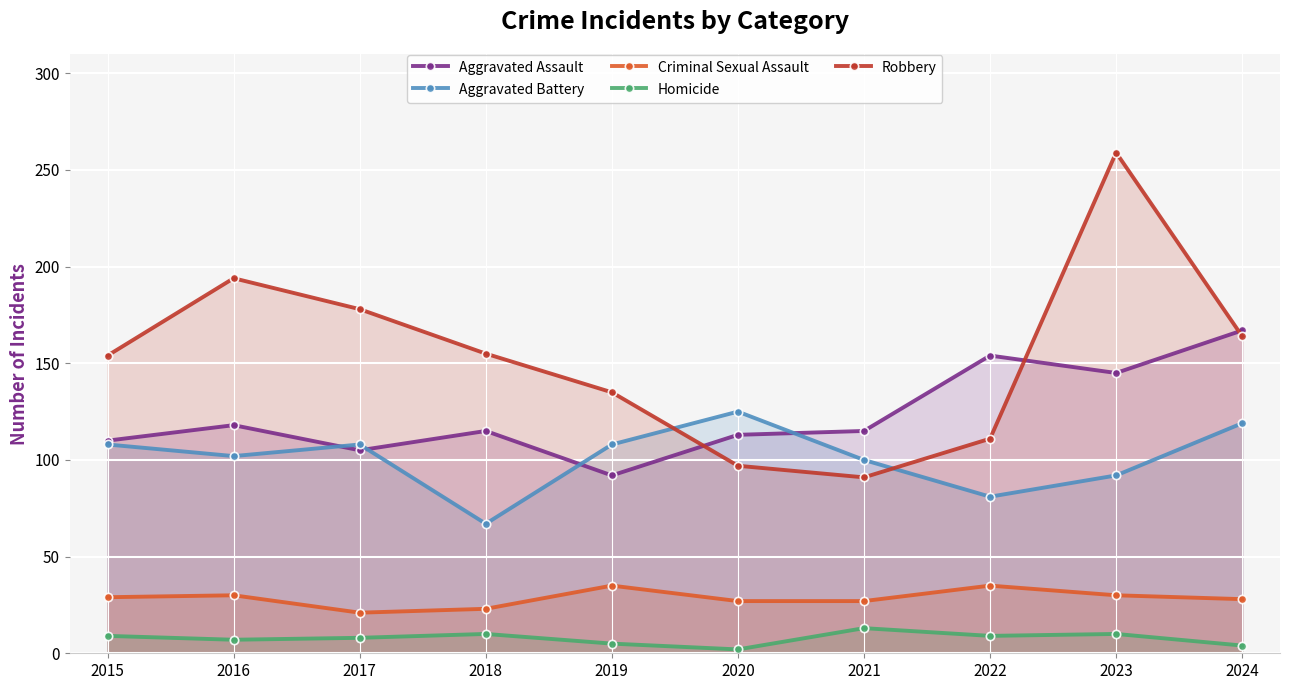

How many categories are shown in the chart?

10